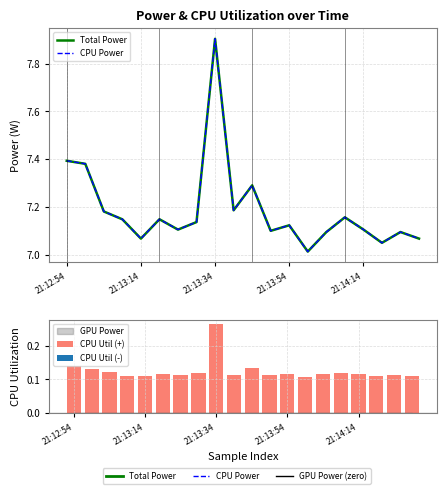

Does the chart contain any negative values?

No